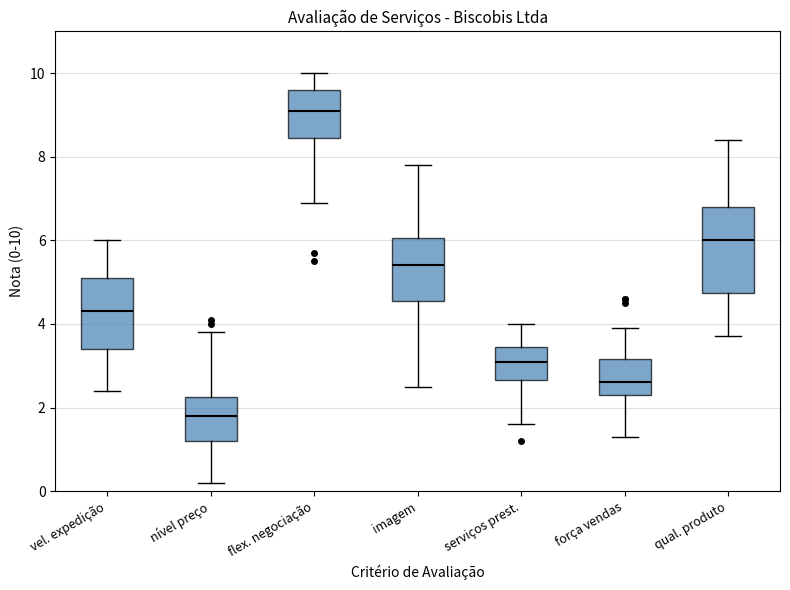

Reading left to right, read every box against the y-axis: the position of its median line, the range the box covers, and the ends of its whiskers. The values are not printed on the chart, so give them approximately, as read against the axis.

vel. expedição: median 4.4, box 3.4 to 5.2, whiskers 2.4 to 6.0
nível preço: median 1.8, box 1.2 to 2.2, whiskers 0.2 to 3.8
flex. negociação: median 9.2, box 8.4 to 9.6, whiskers 7.0 to 10.0
imagem: median 5.4, box 4.6 to 6.0, whiskers 2.6 to 7.8
serviços prest.: median 3.2, box 2.6 to 3.4, whiskers 1.6 to 4.0
força vendas: median 2.6, box 2.4 to 3.2, whiskers 1.4 to 4.0
qual. produto: median 6.0, box 4.8 to 6.8, whiskers 3.8 to 8.4